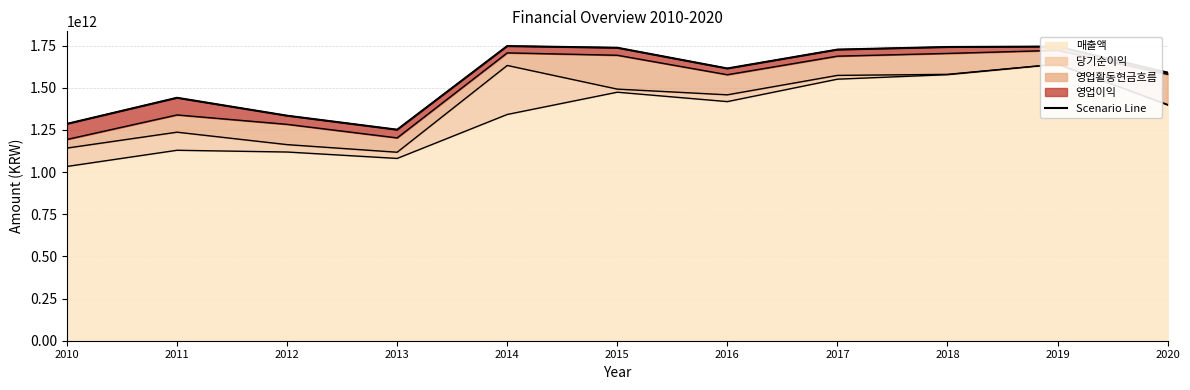

What is the average value?

1564360263701